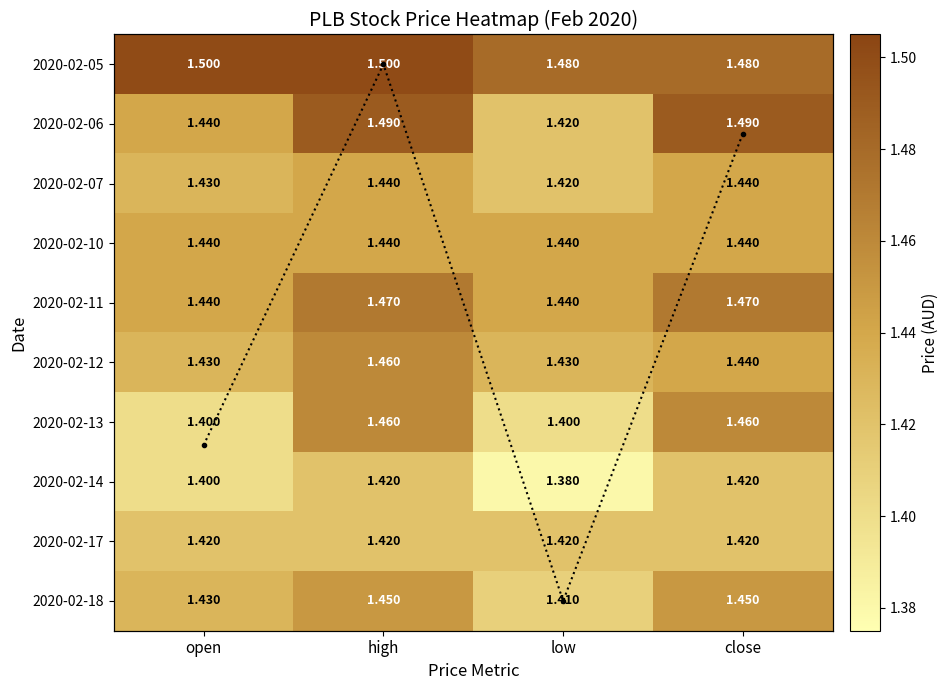

Which series has the largest total across all categories?

mean profile